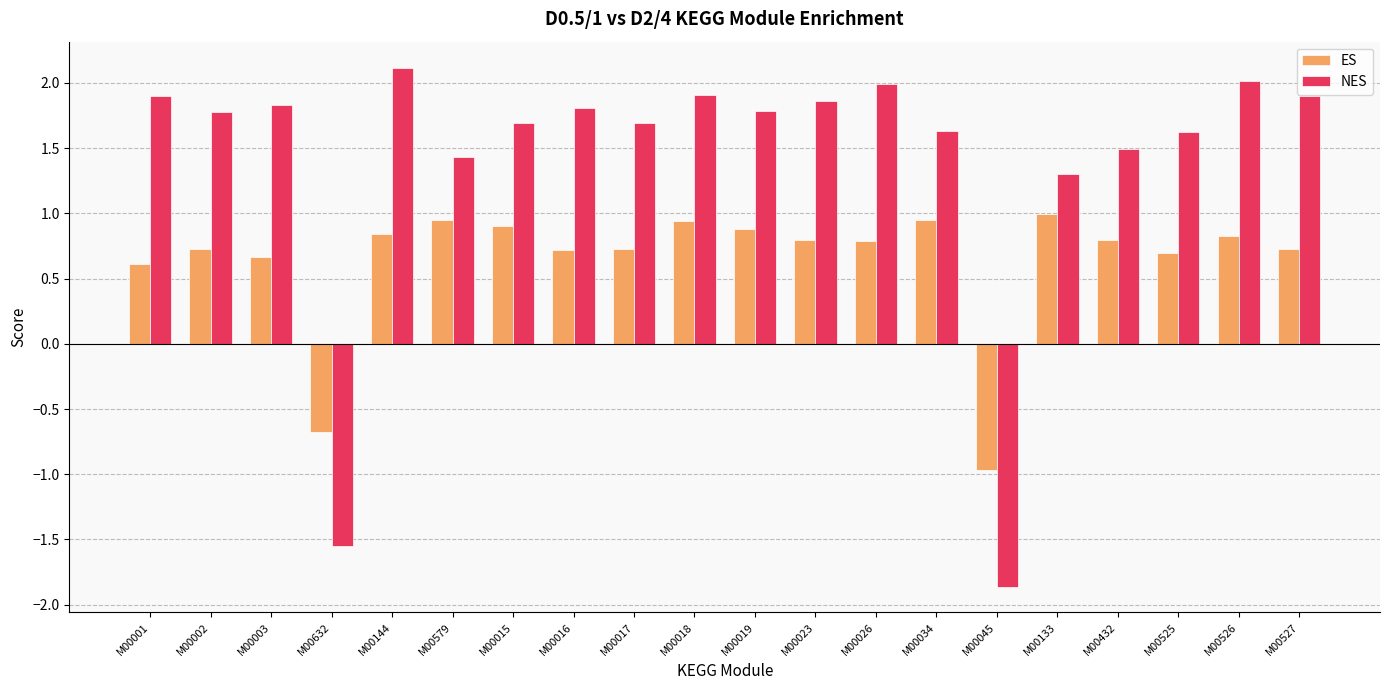

What is the sum of all ES values?

12.9